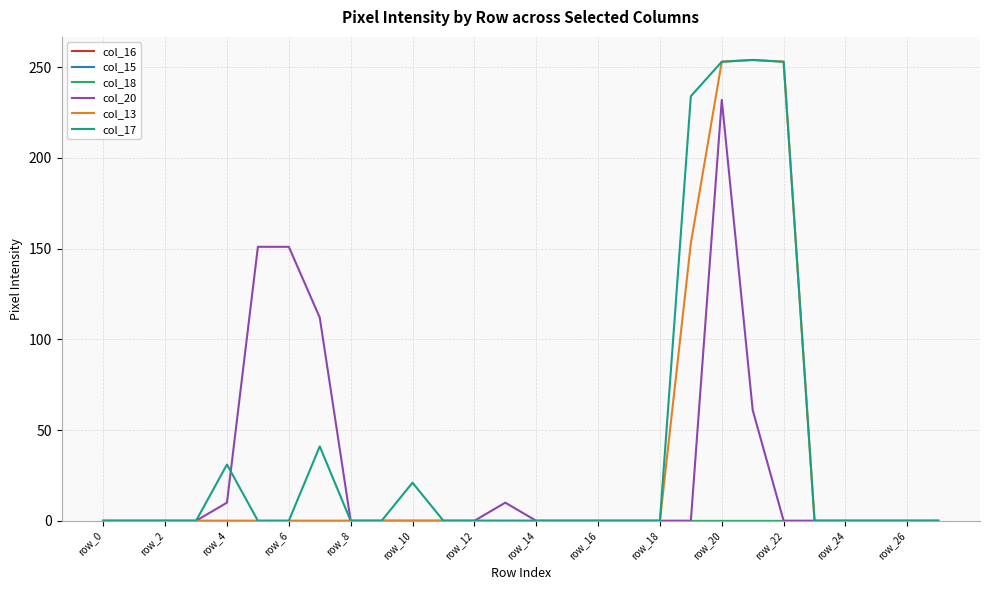

Is this an area chart (filled region under the line)?

No